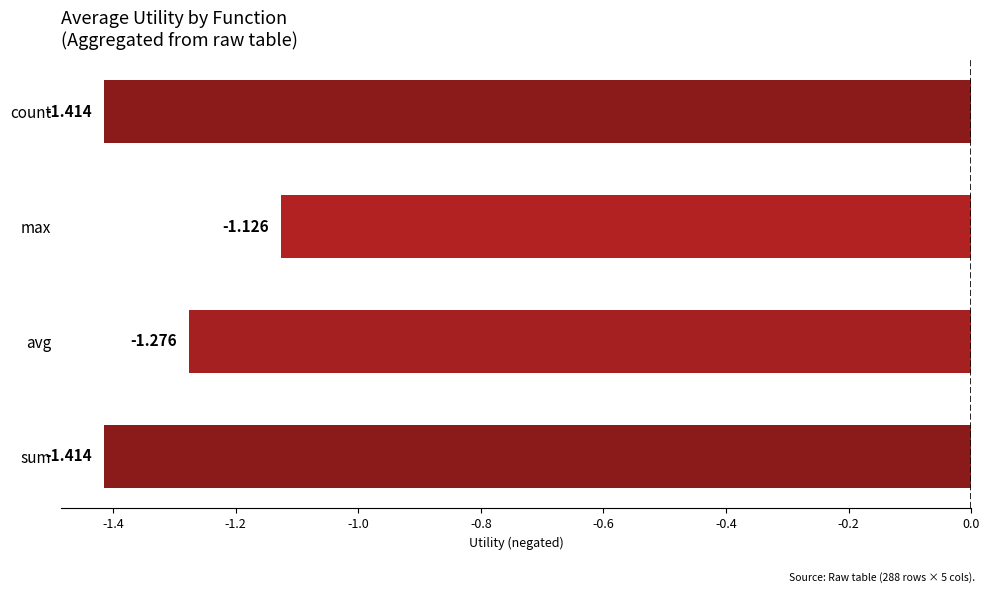

Count the number of categories in the chart.

4